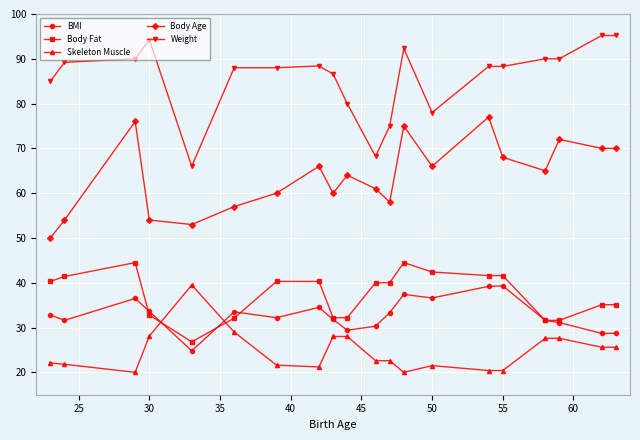

Which series has the largest total across all categories?

Weight